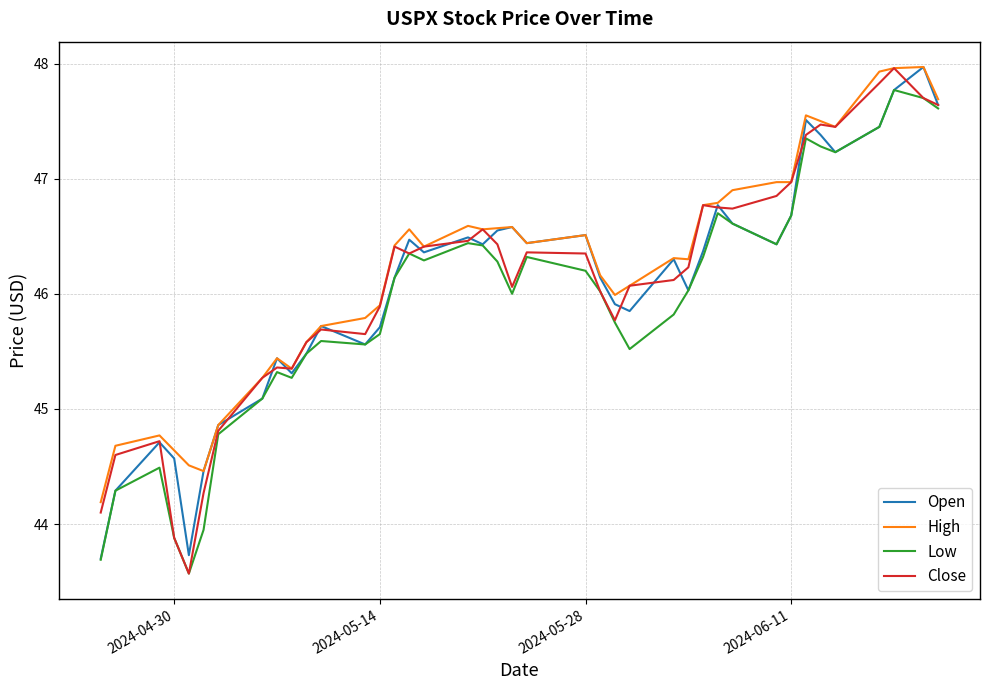

What is the minimum value shown in the chart?

43.6